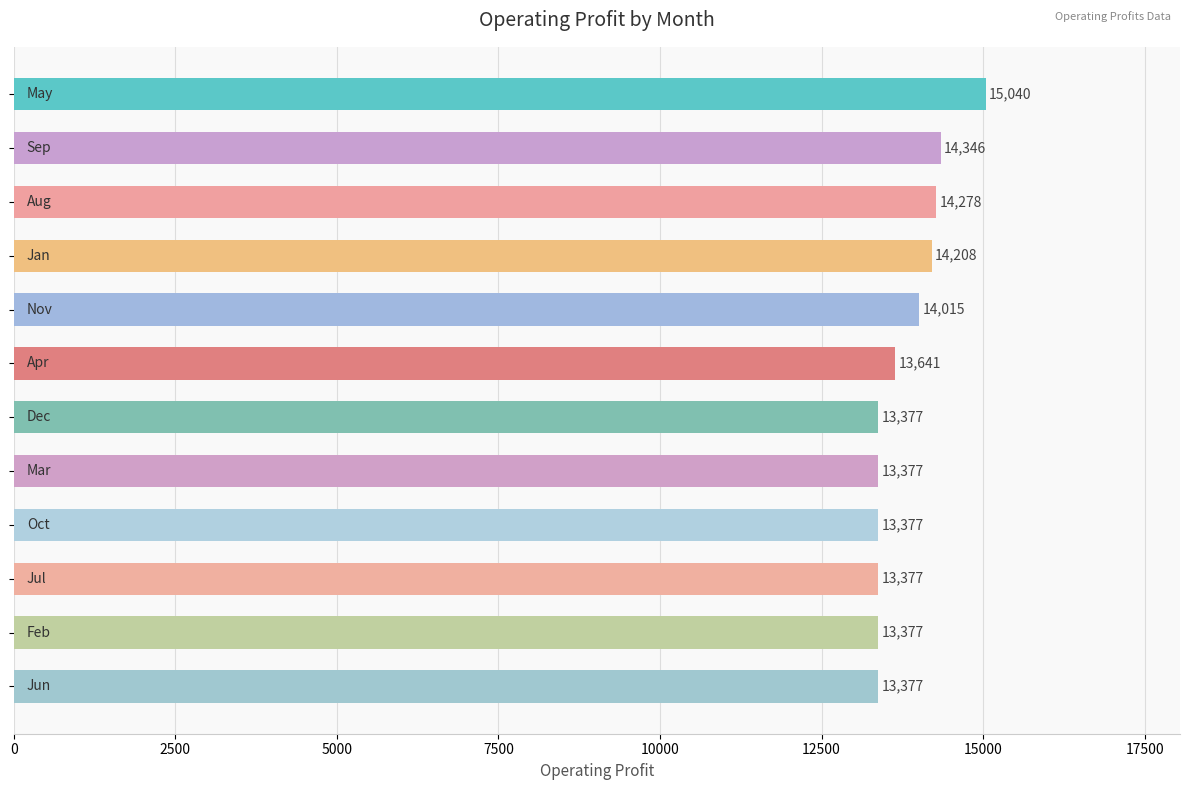

How many bars are there in total?

12